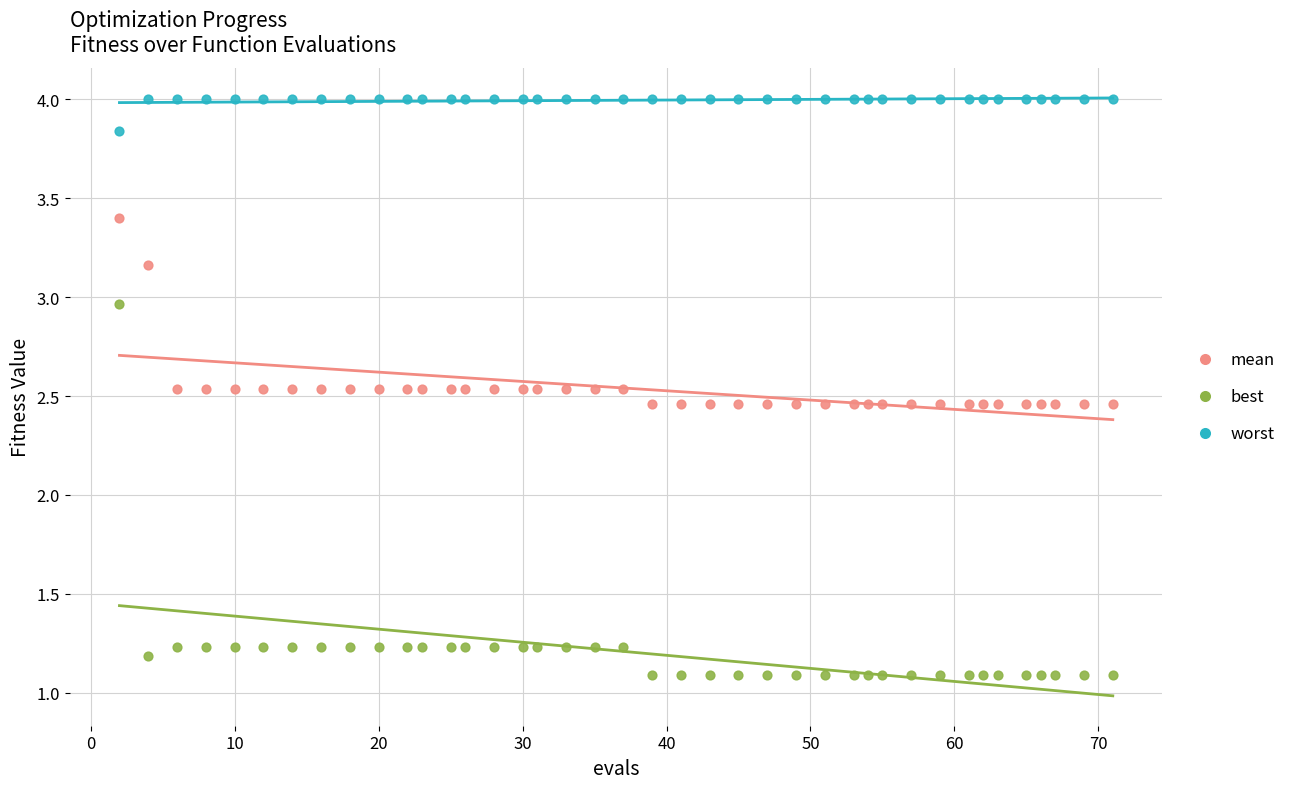

Which series reaches the maximum Y coordinate?

worst